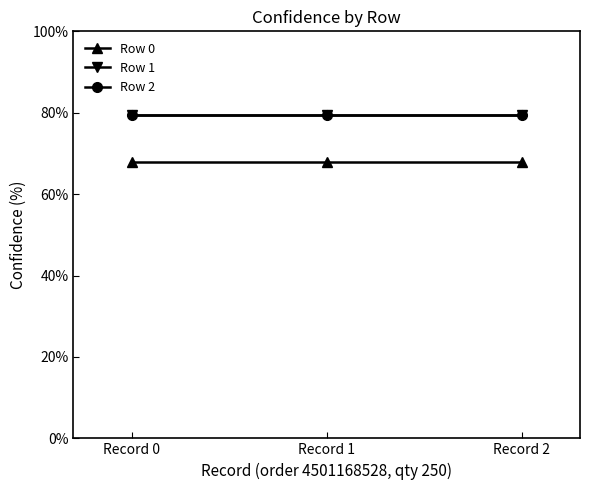

Is this an area chart (filled region under the line)?

No